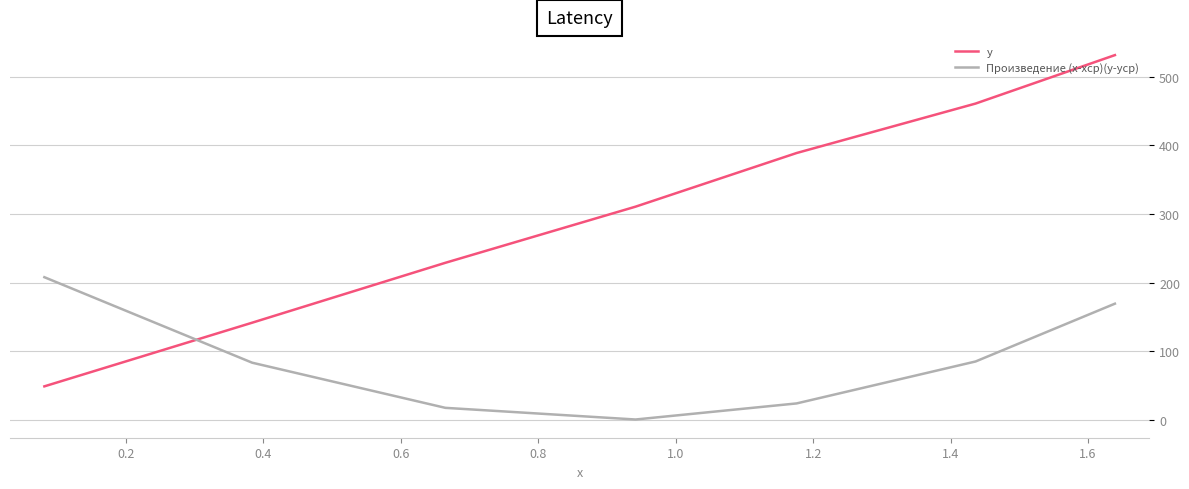

List the series in order of their overall mean, highest first.

y, Произведение (x-xср)(y-yср)